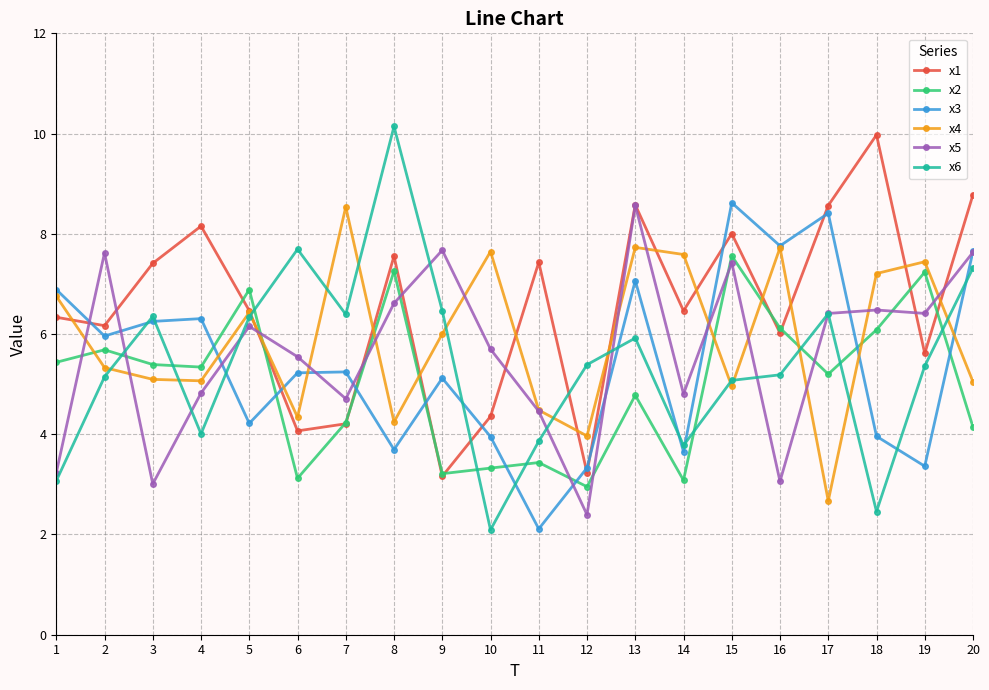

What is the difference between the highest and lowest values at 20?

4.6